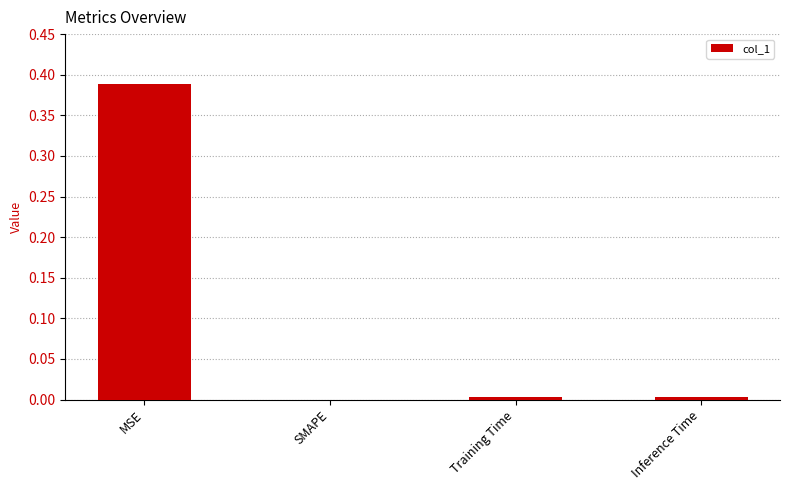

The chart shows a value of 0.0 at Inference Time. True or false?

True